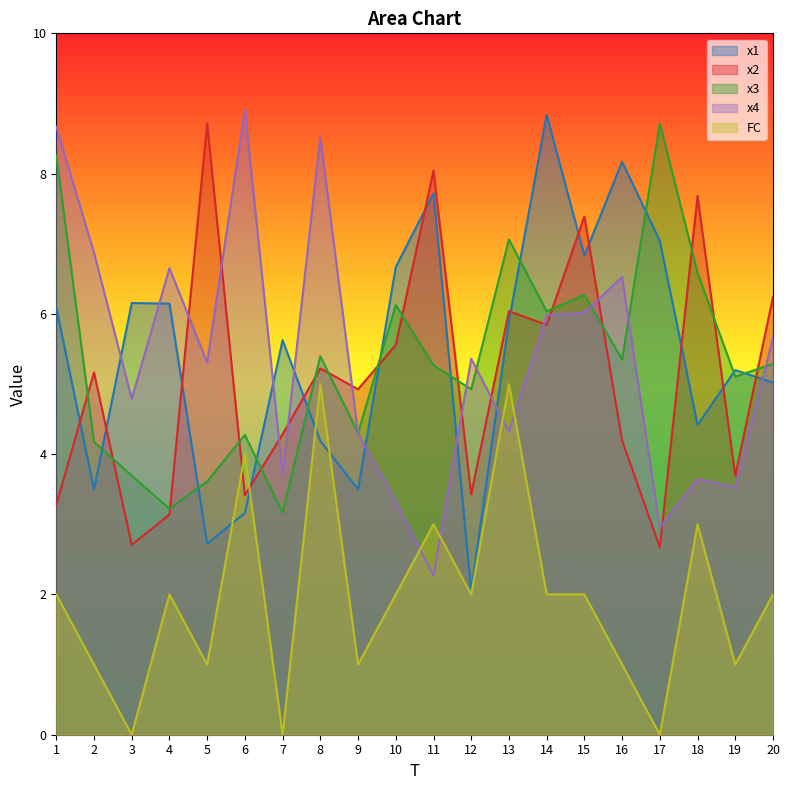

At how many categories does at least one series exceed 2?

20